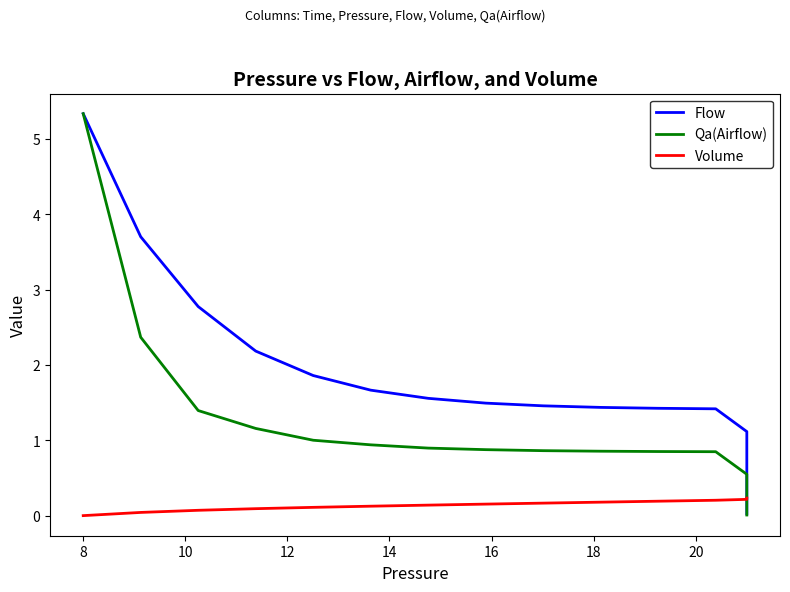

Which series changed the most between 10 and 14?

Flow